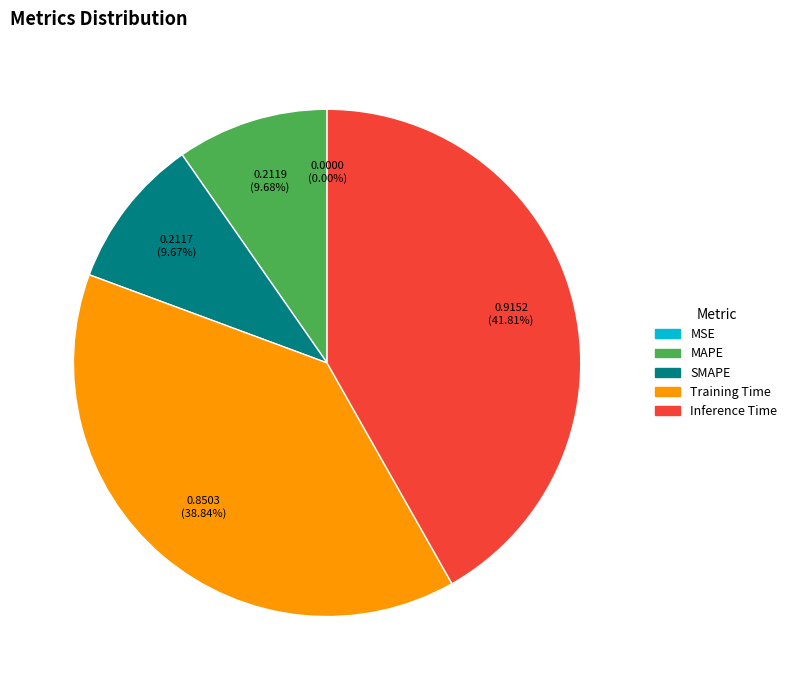

Does MAPE account for over 50% of the chart?

No